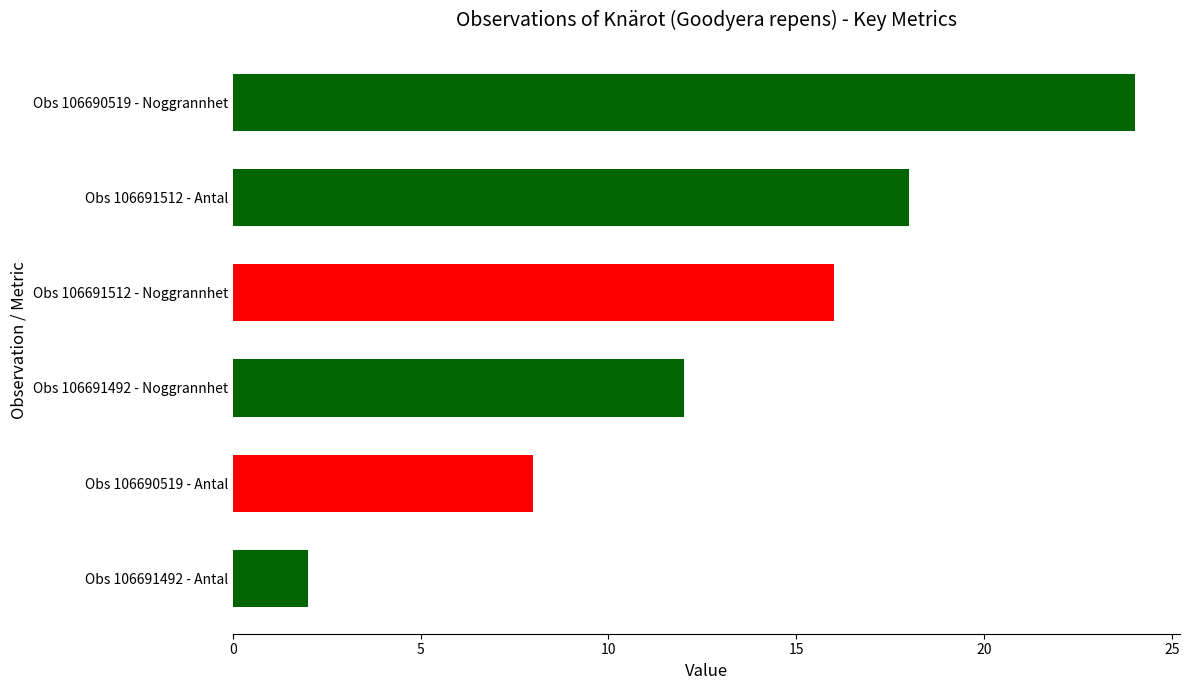

How many values are below 16?

3